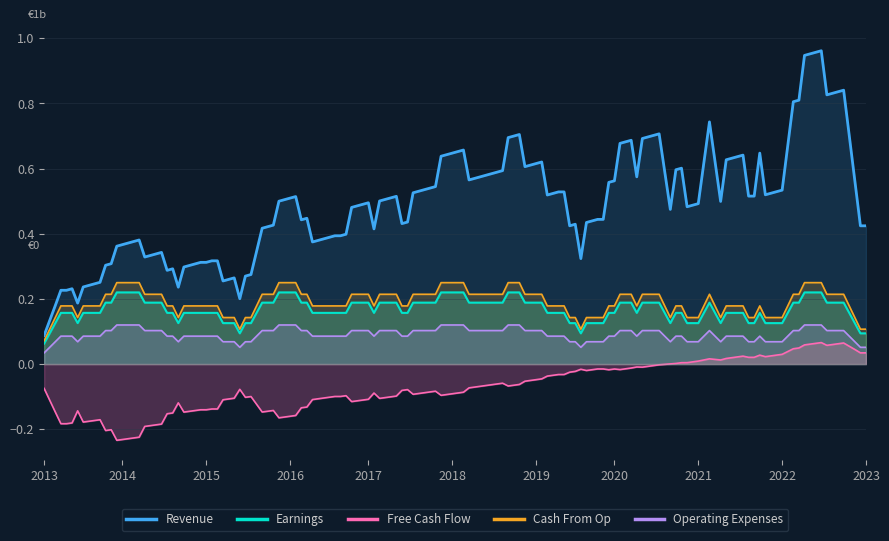

Which series has the largest range (max minus min)?

Revenue